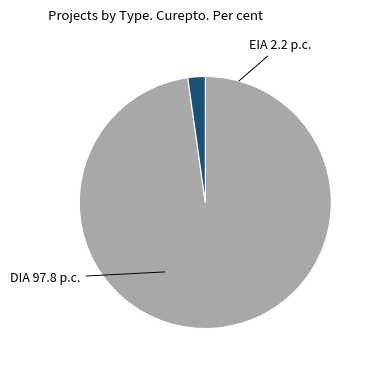

To the nearest percent, what percentage of the pie is EIA?

2%